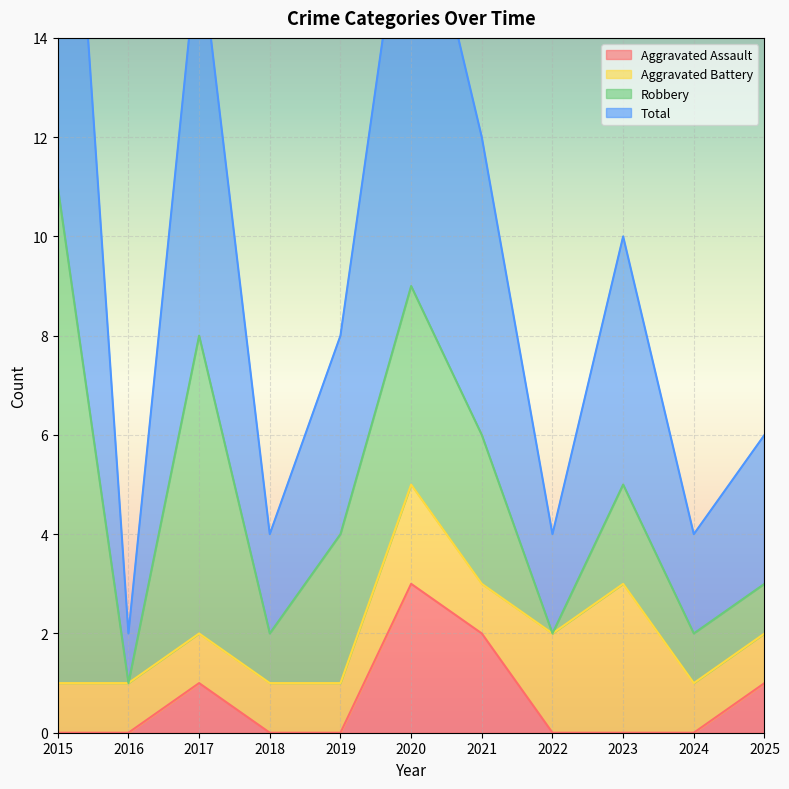

How many values in the Total series exceed 8?

5